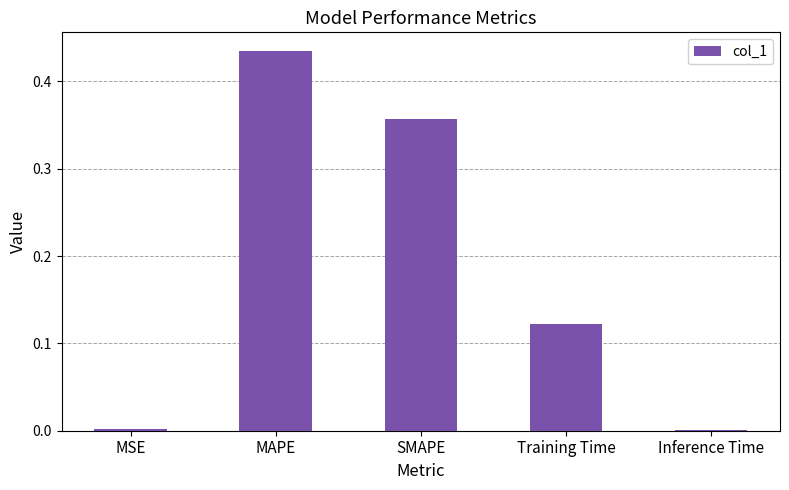

What is the sum of the values at Training Time and SMAPE?

0.5